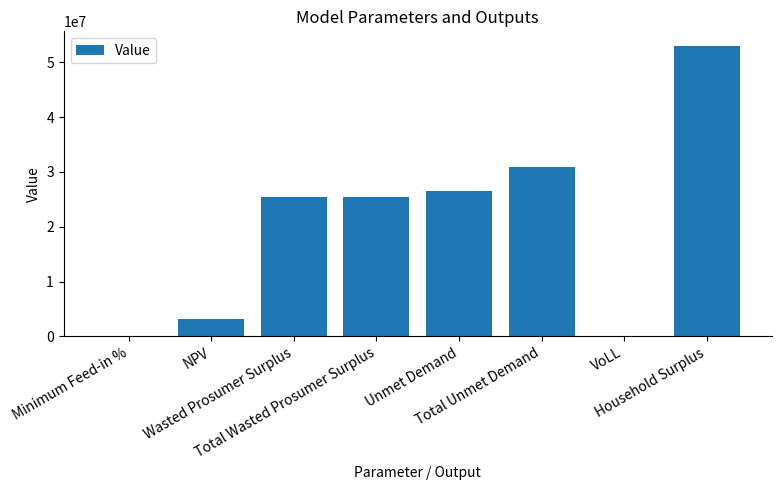

Read the value at Total Unmet Demand.

30975632.3